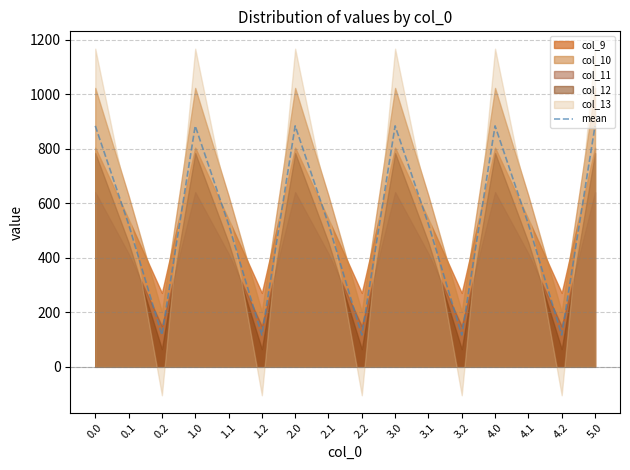

Approximately how many times larger is the value at 0.1 compared to 4.2?

4.5